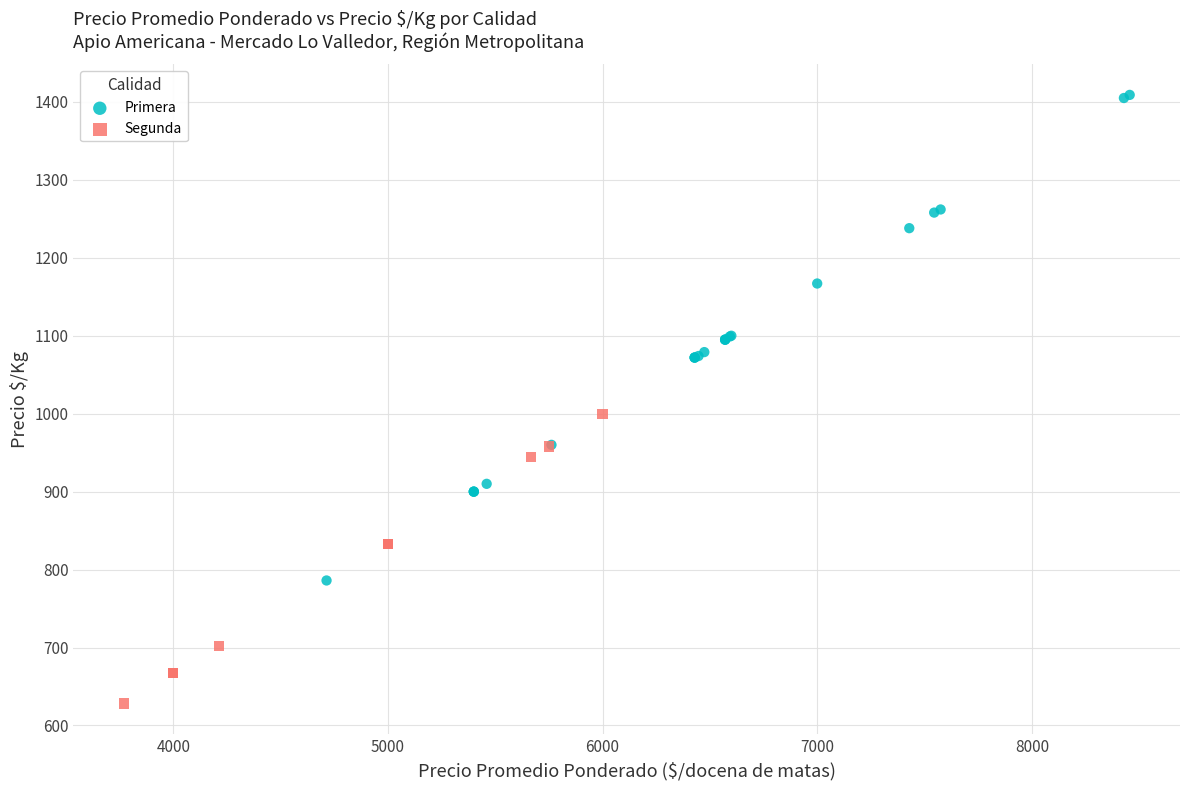

Which series has the widest spread of Y values?

Primera